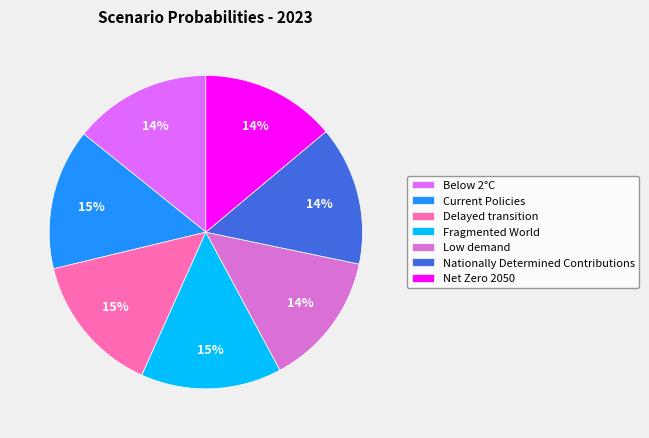

Does Net Zero 2050 represent more than half of the total?

No